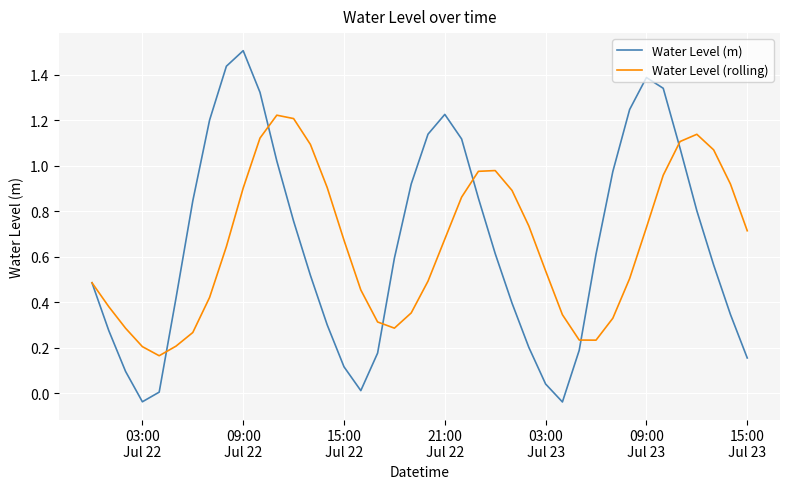

What is the greatest value displayed?

1.5